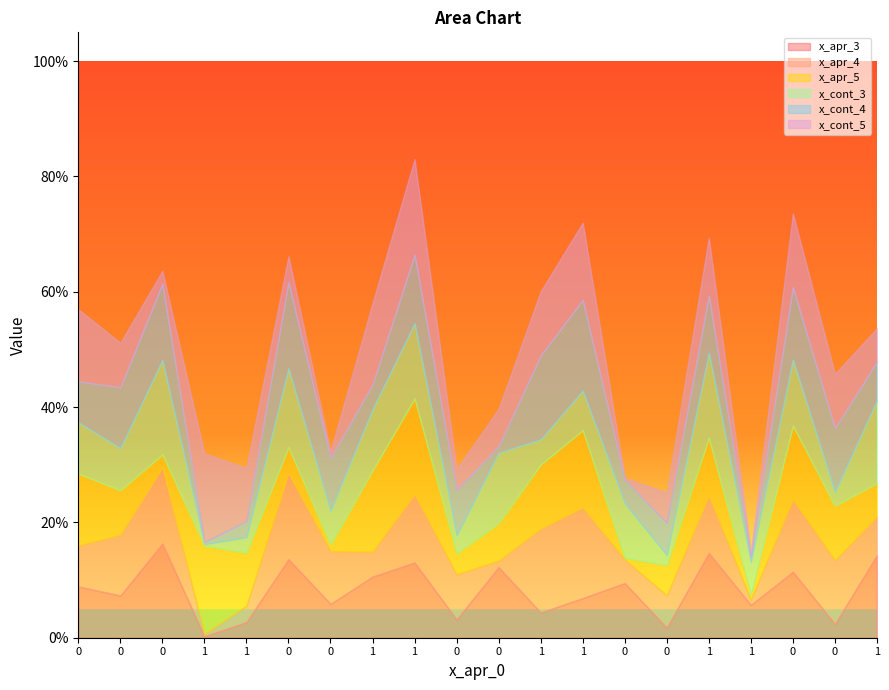

What is the sum of the x_apr_5 values at 1 and 0?

1.1